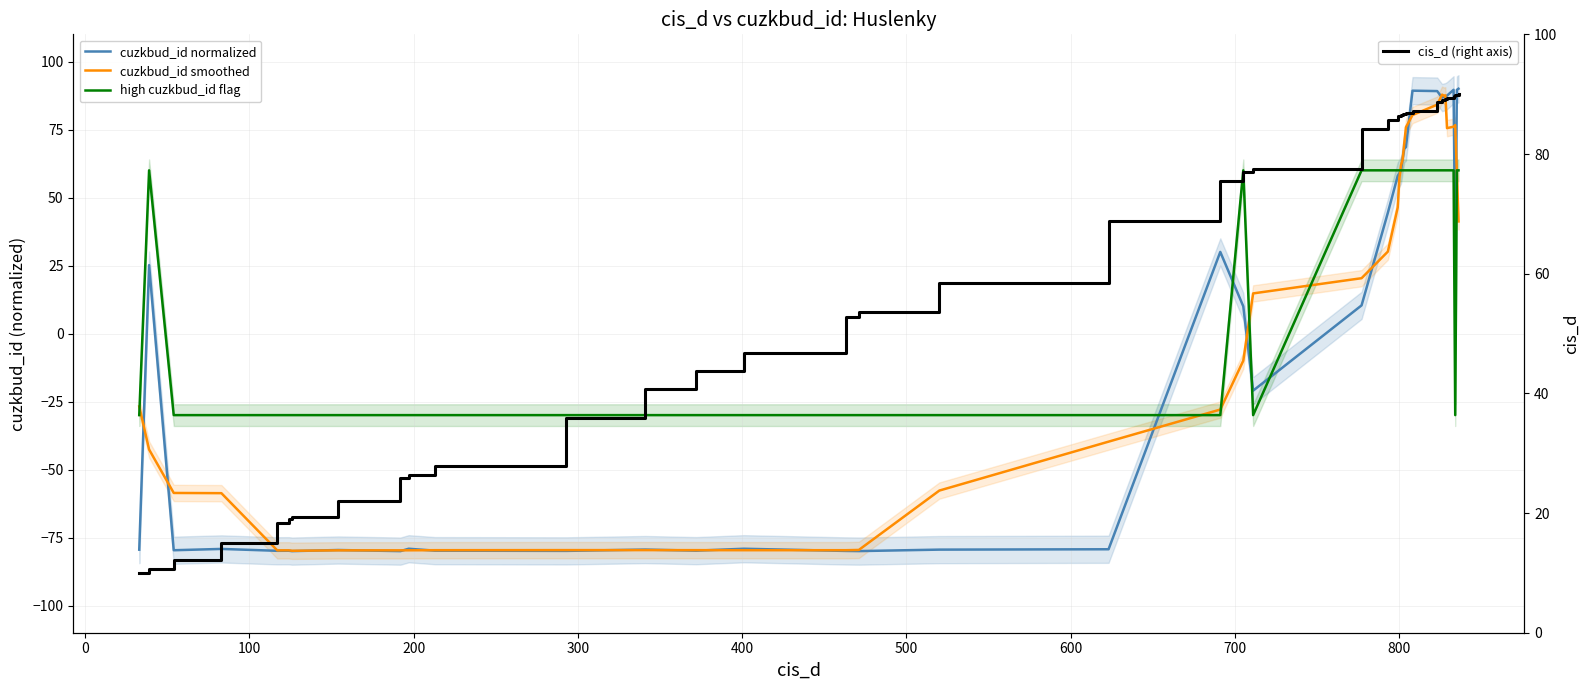

Rank the series by their maximum value, from lowest to highest.

high cuzkbud_id flag, cuzkbud_id smoothed, cuzkbud_id normalized, cis_d (right axis)